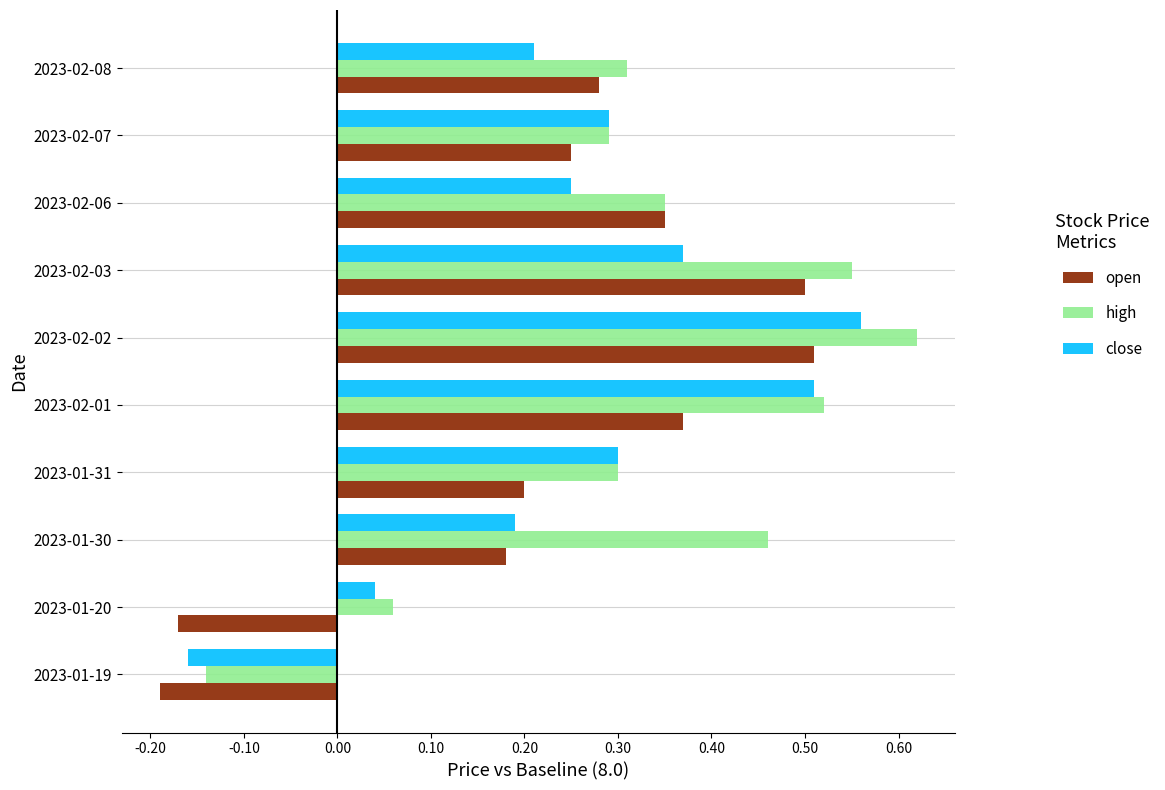

What is the sum of all close values?

2.6